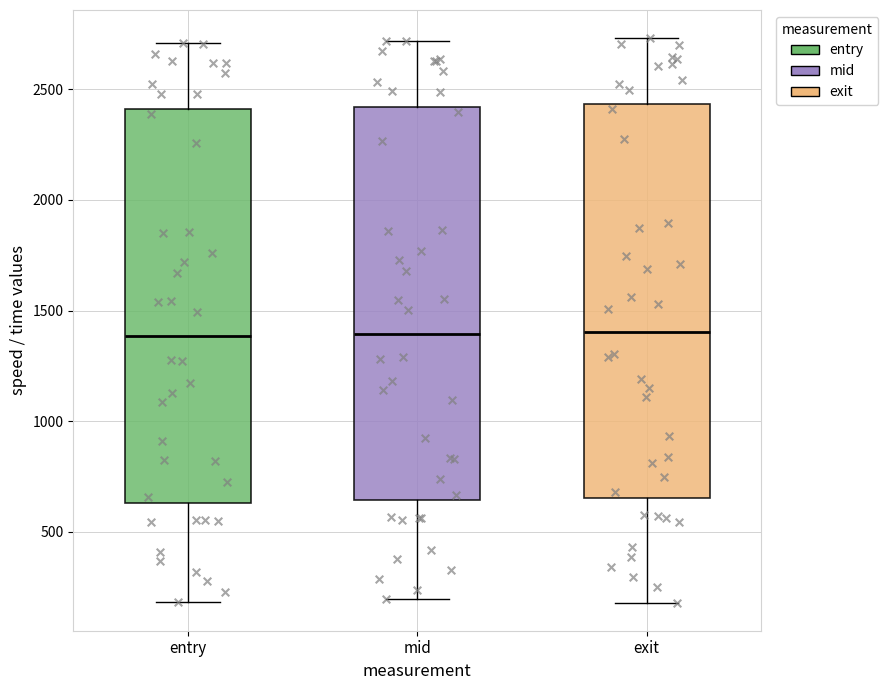

Reading left to right, transcribe this box plot: for each box, give where its median line is, the range the box spans, and where its two whiskers end, as read against the y-axis. The values are not printed on the chart, so give them approximately, as read against the axis.

entry: median 1400, box 650 to 2400, whiskers 200 to 2700
mid: median 1400, box 650 to 2400, whiskers 200 to 2700
exit: median 1400, box 650 to 2450, whiskers 200 to 2750